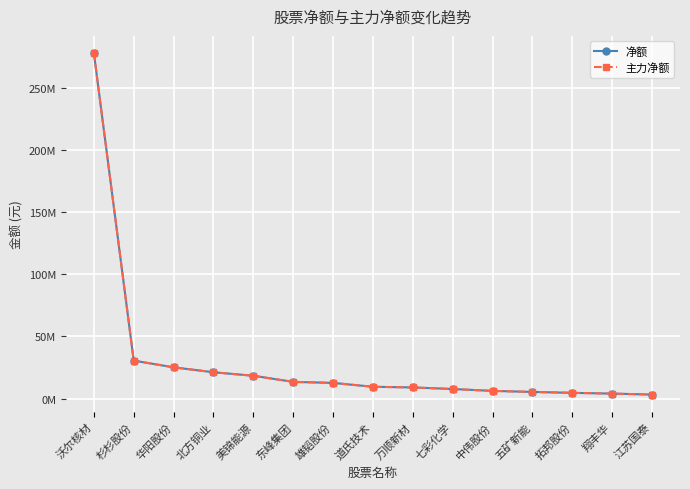

Is it true that 主力净额 equals 181538981 at 沃尔核材?

False